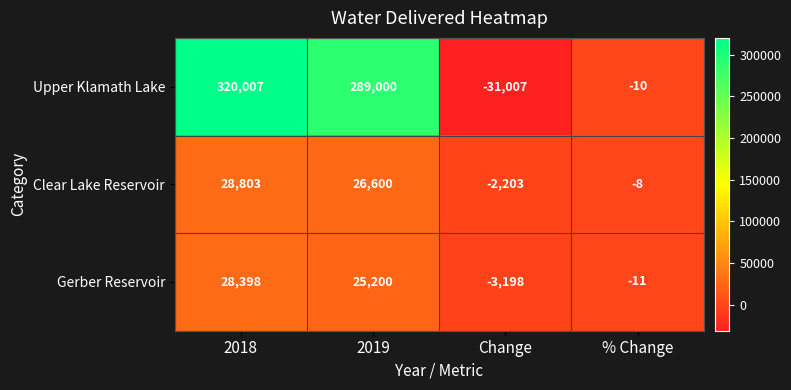

How many data points does each series have?

4